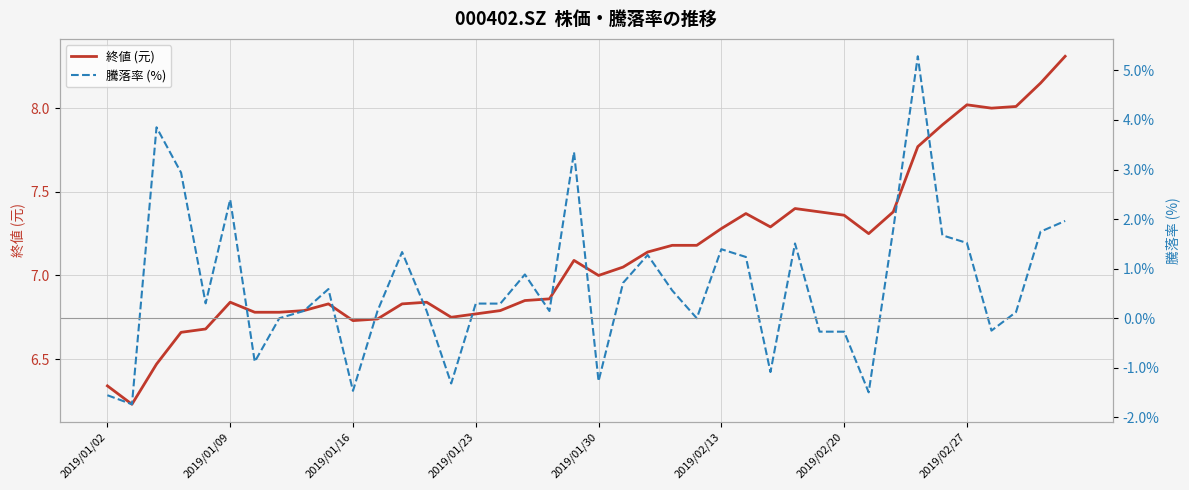

What are all the series names shown in the legend?

終値 (元), 騰落率 (%)